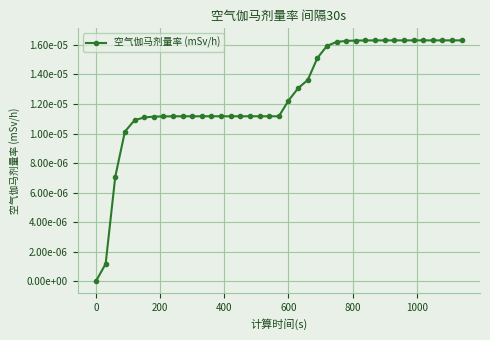

Is this an area chart (filled region under the line)?

No